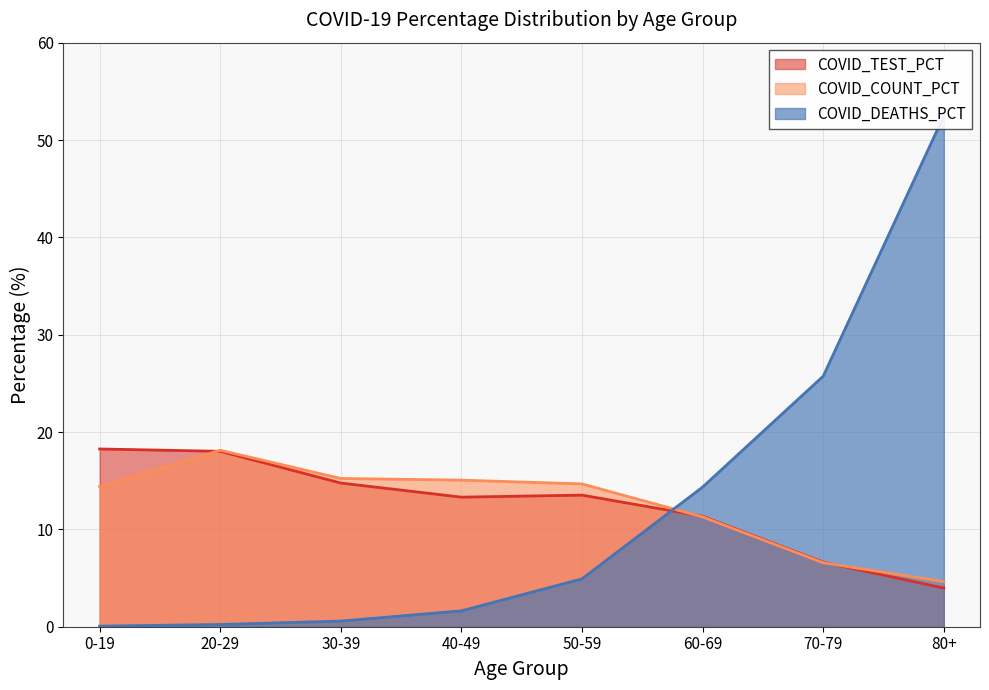

What is the minimum value for COVID_DEATHS_PCT?

0.1